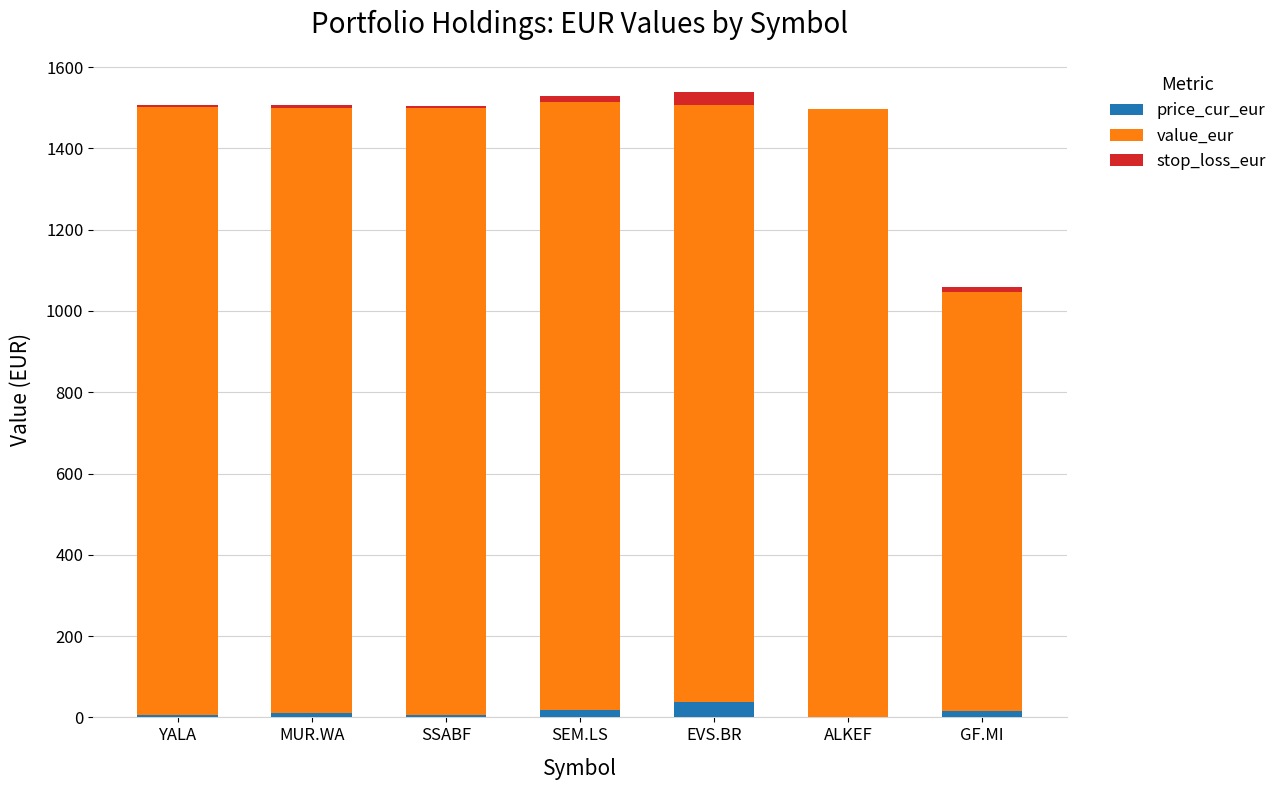

Does the chart contain stacked bars?

Yes